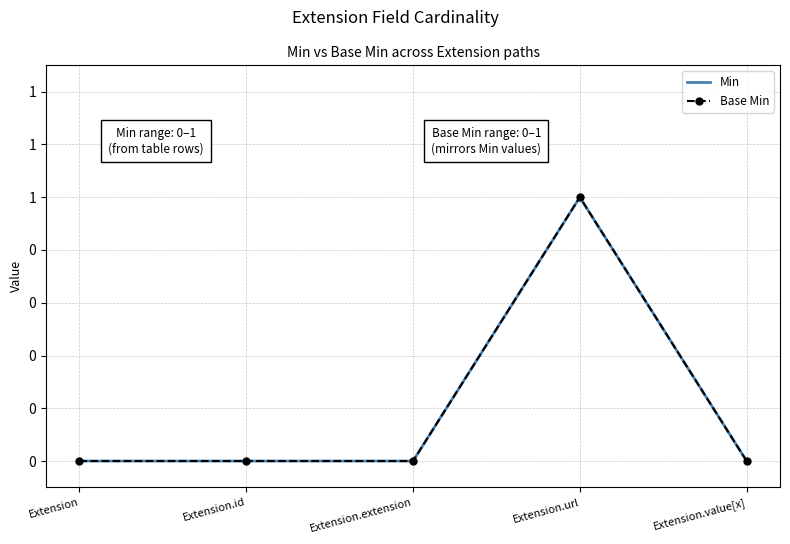

What is the label of the 4th point from the right?

Extension.id